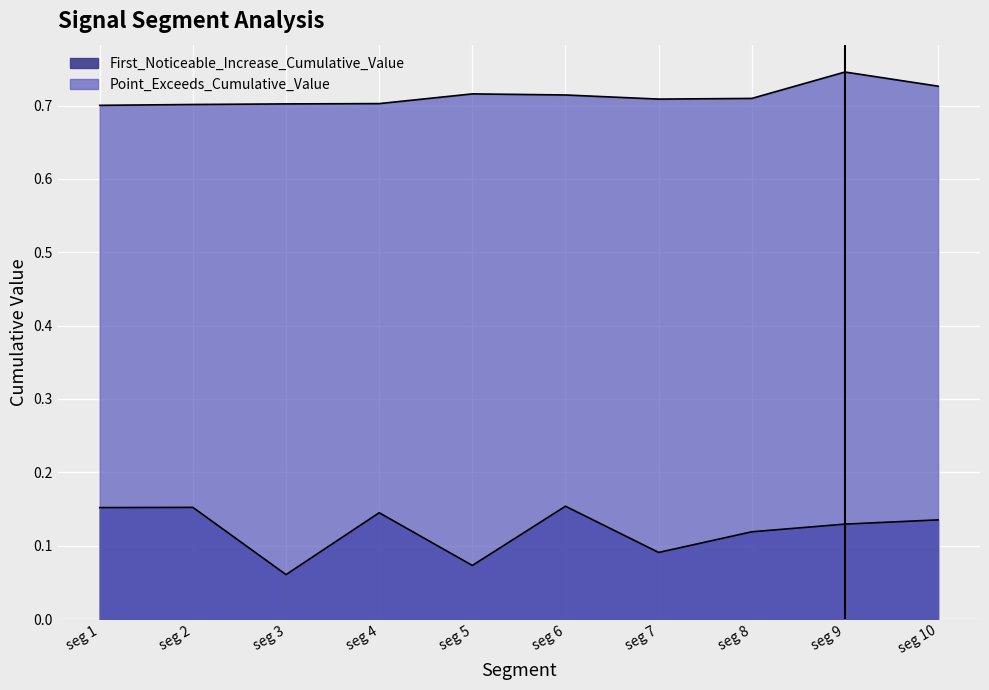

At how many categories does at least one series exceed 0?

10